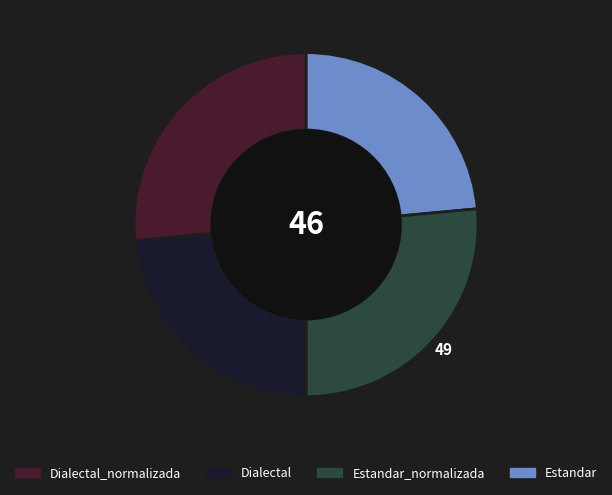

Is there any slice that represents more than half of the pie?

No